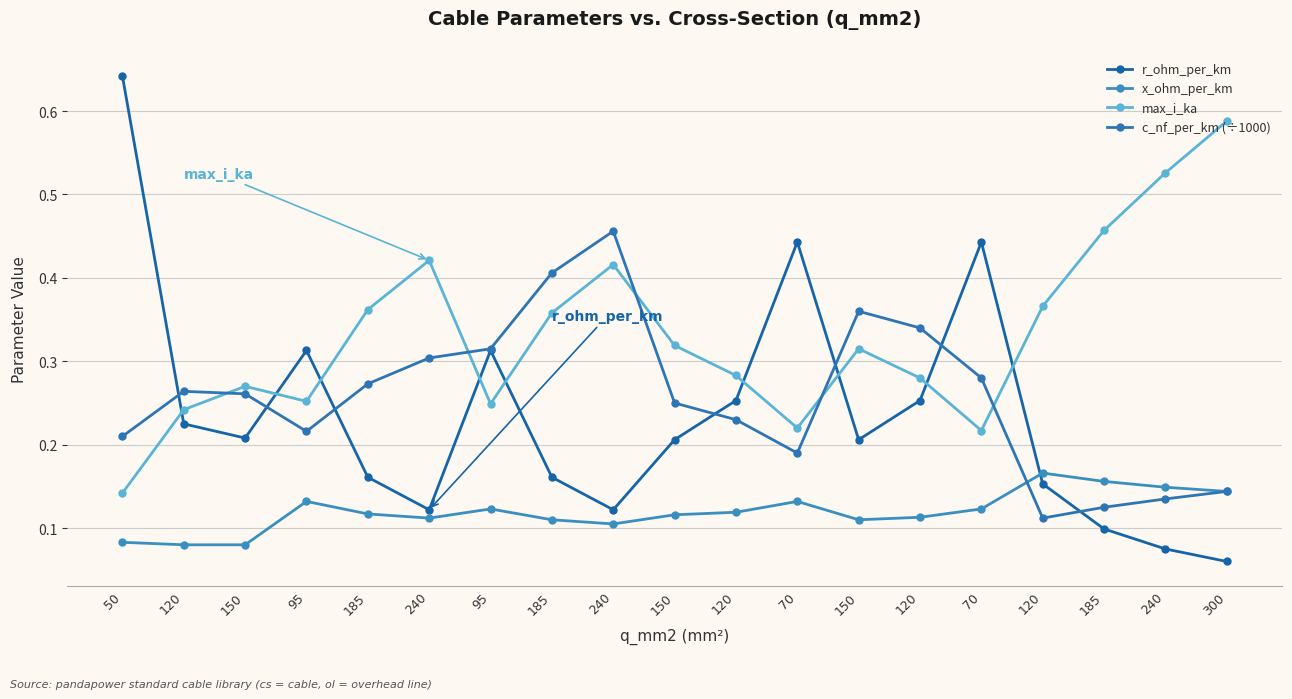

Count the number of data series in this chart.

4